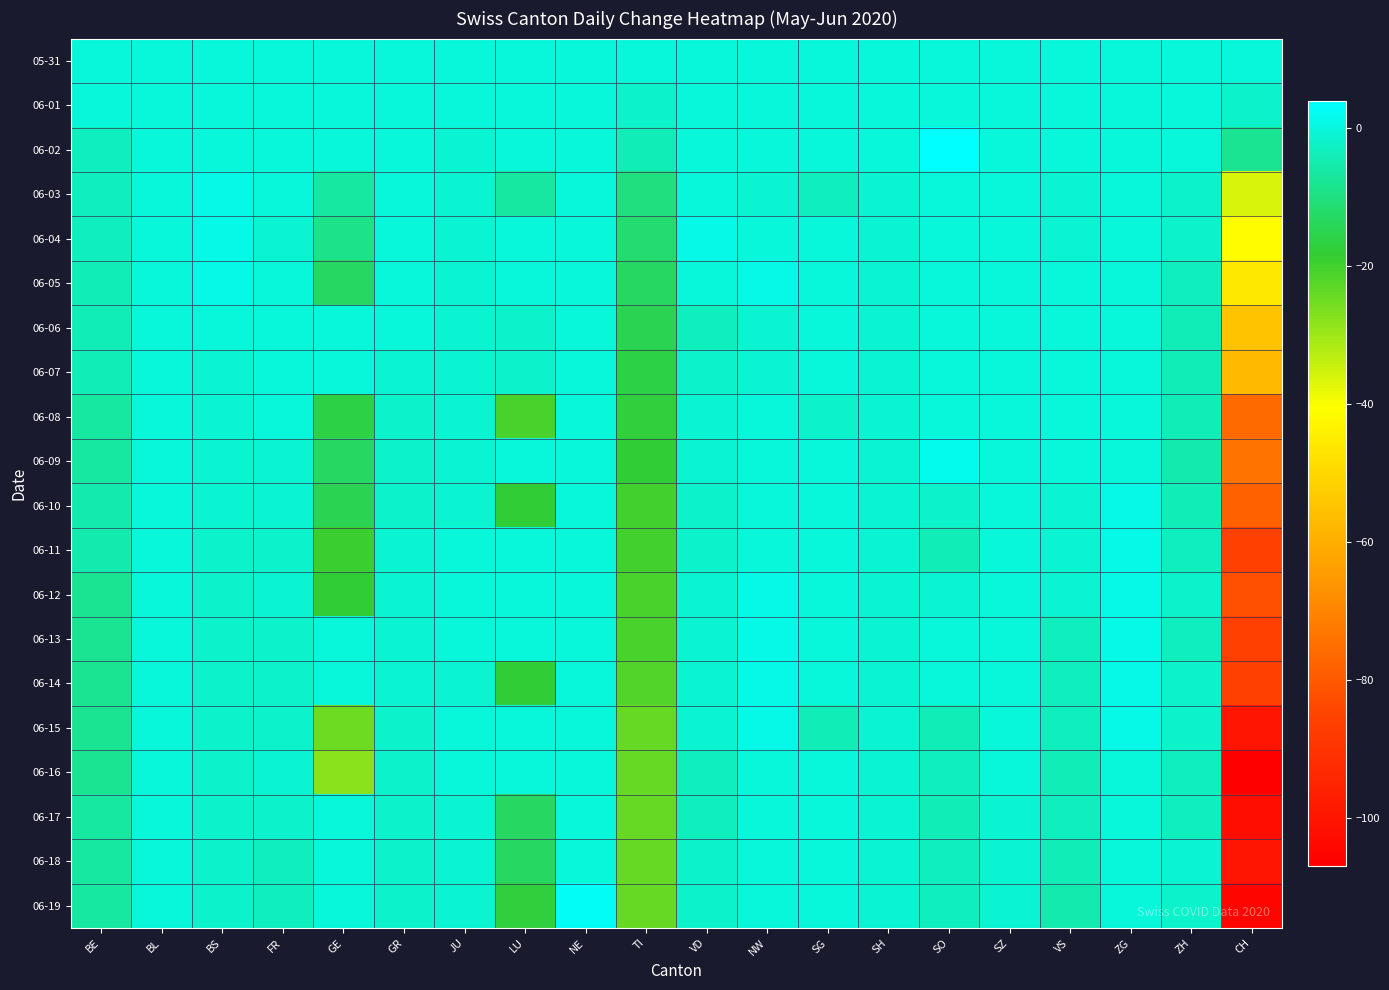

Which label corresponds to the smallest value in the chart?

CH